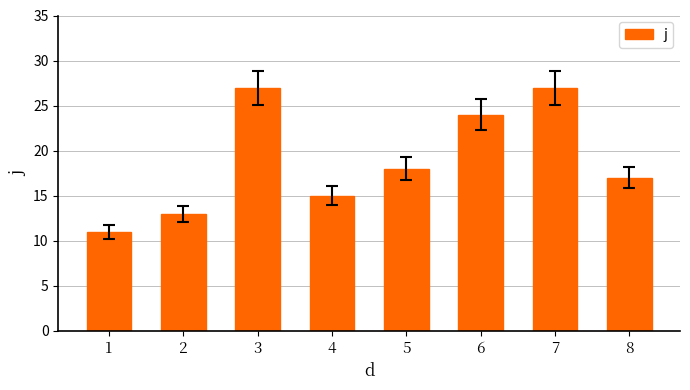

The value at 8 is 28. True or false?

False